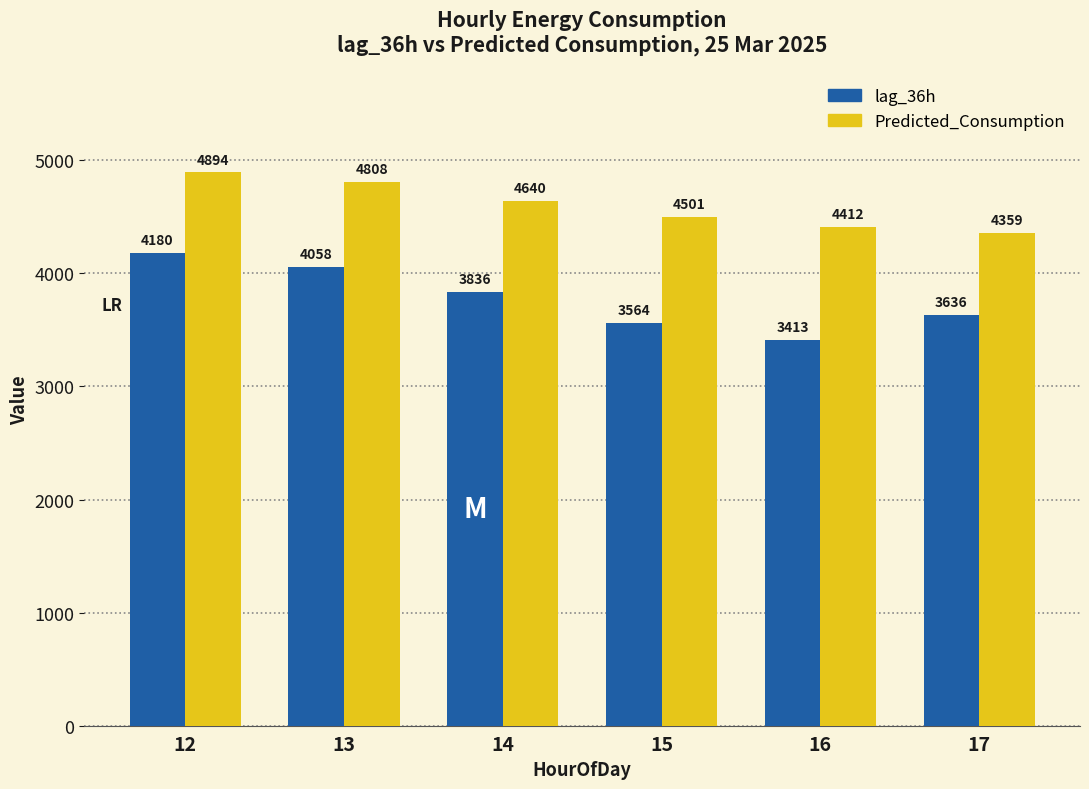

What value does the Predicted_Consumption series have at 13?

4808.0